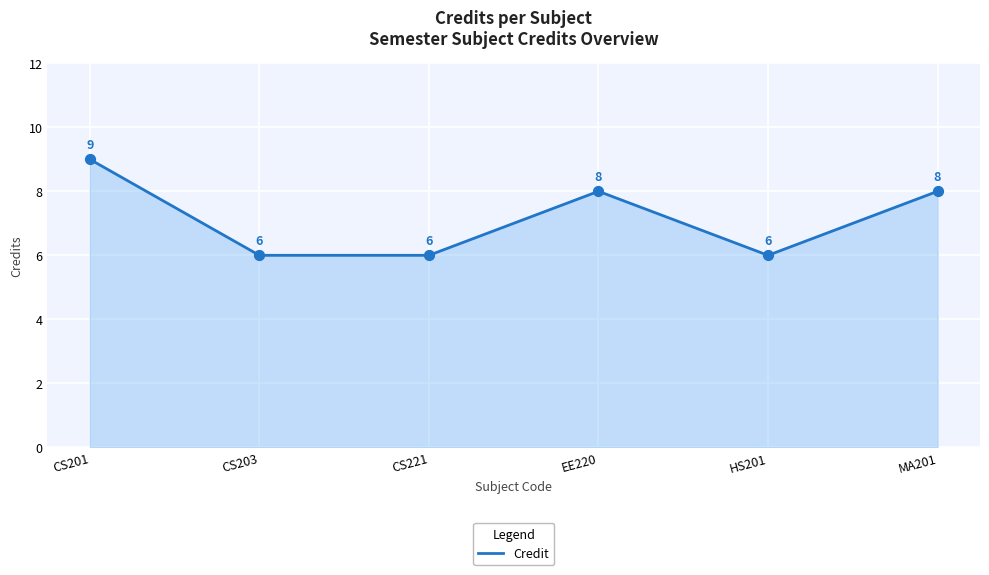

What is the change in value from CS201 to EE220?

-1